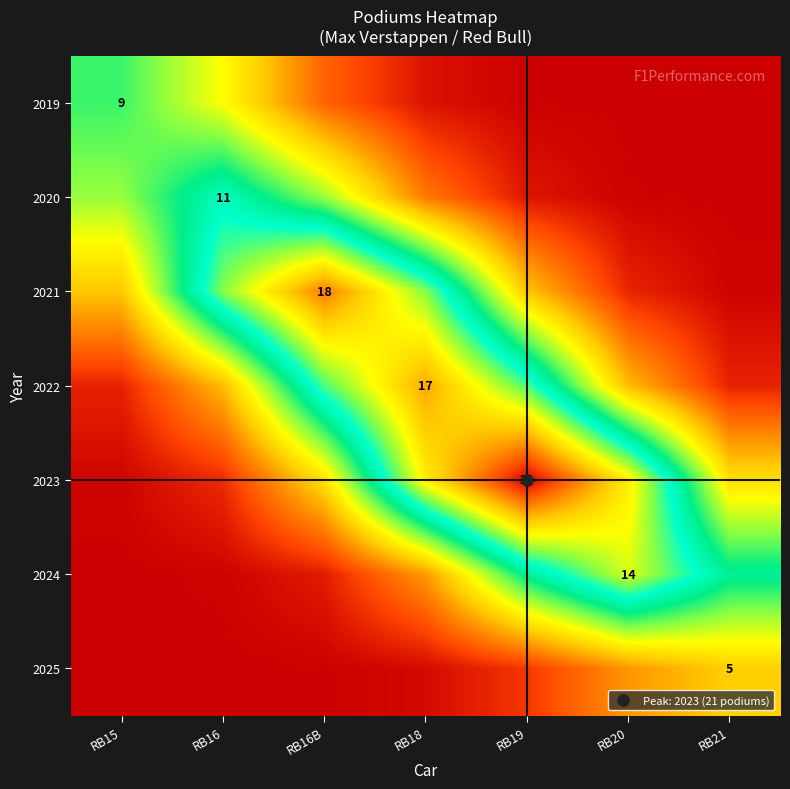

The 2020 series shows 0.2 at RB19. True or false?

False